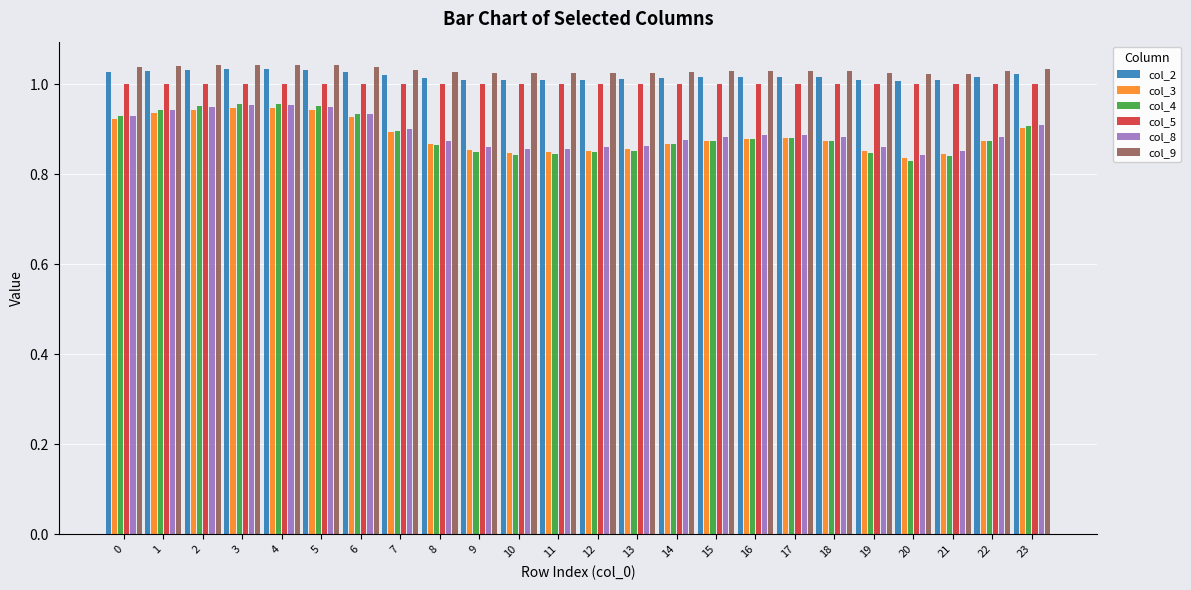

Is it true that col_8 equals 0.9 at 16?

True